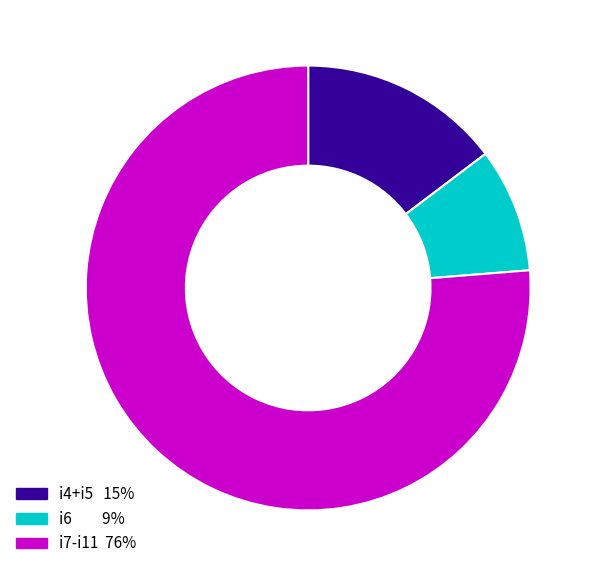

Is there a majority slice in this chart?

Yes